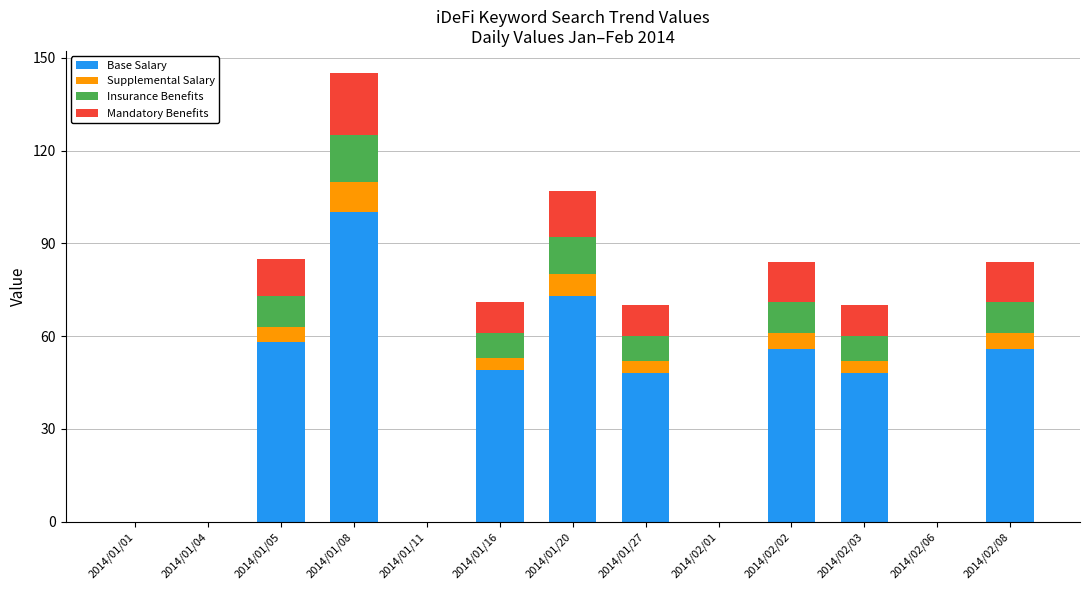

The value of Base Salary at 2014/01/05 is 31. True or false?

False